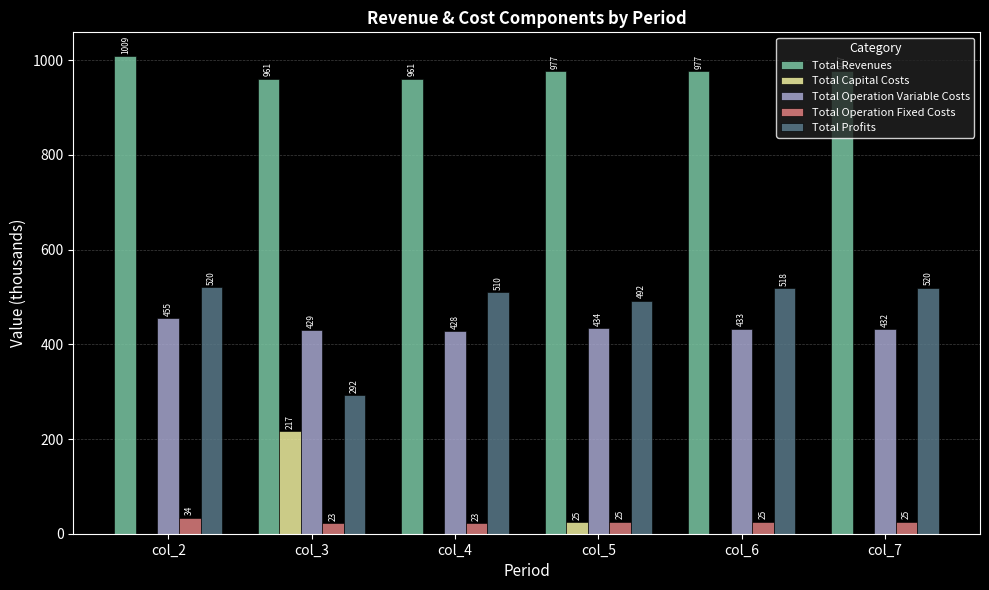

Which series has the largest total across all categories?

Total Revenues